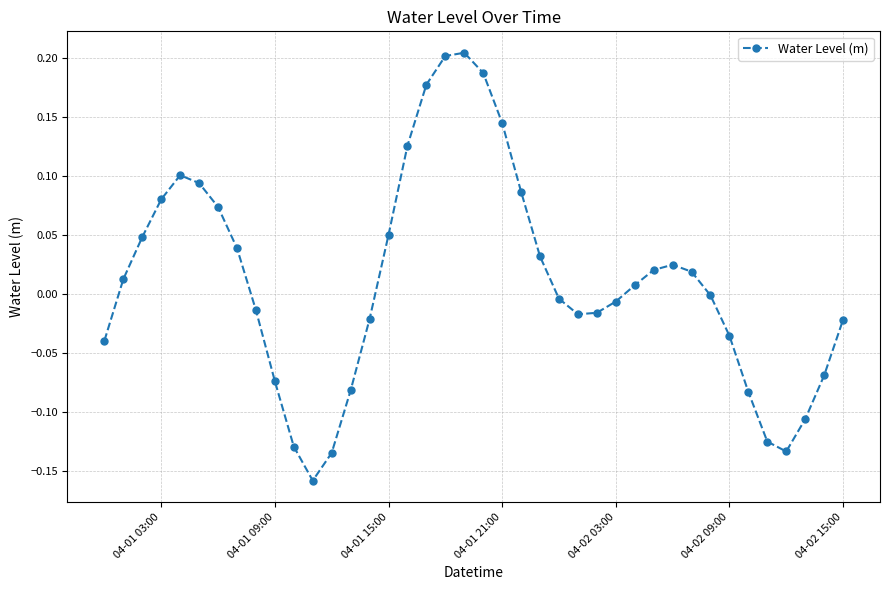

What is the difference between the maximum and minimum values?

0.4